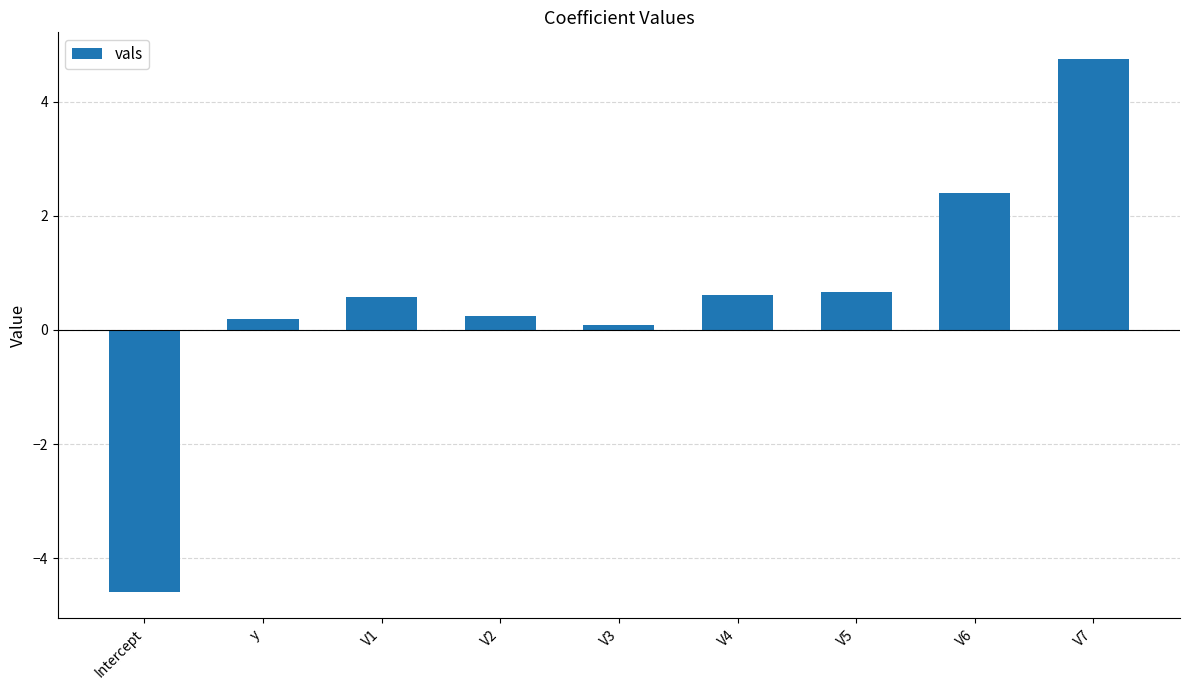

Reading left to right, what are all the values shown in this chart?

Intercept=-4.6	y=0.2	V1=0.6	V2=0.2	V3=0.1	V4=0.6	V5=0.7	V6=2.4	V7=4.8